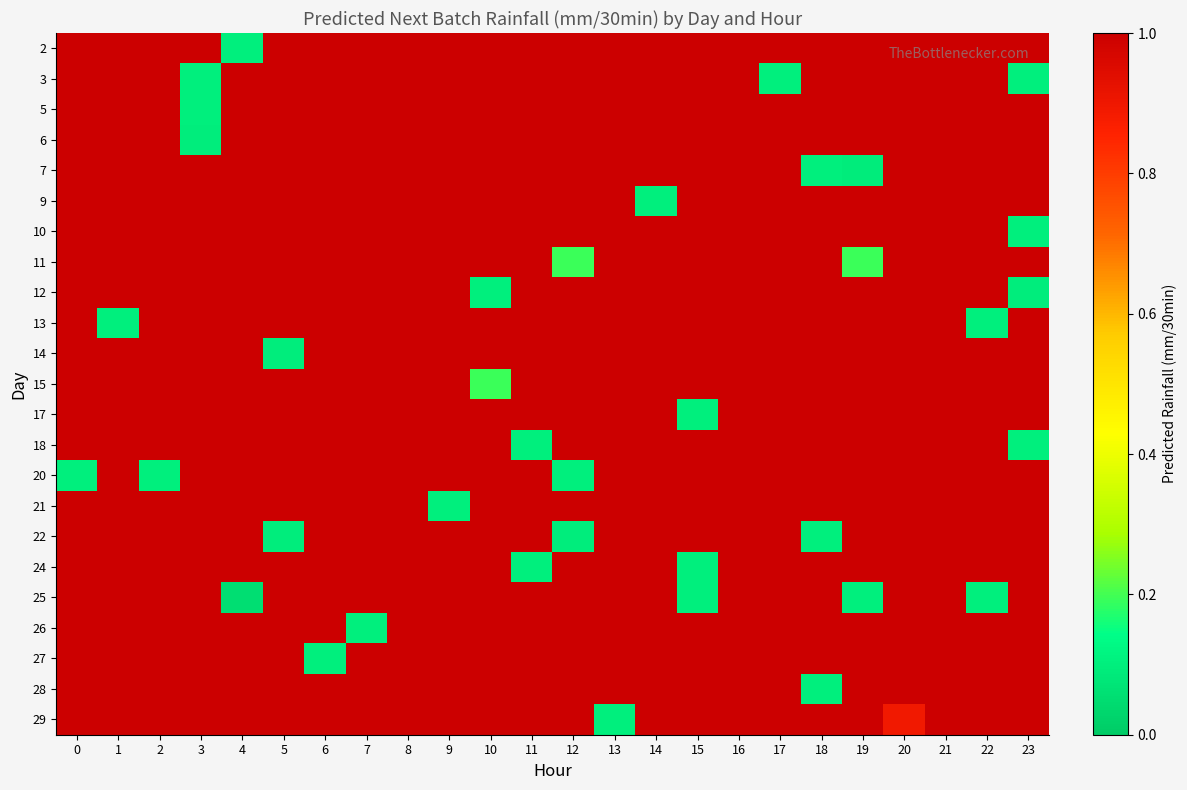

Between 0 and 21, which is larger?

21